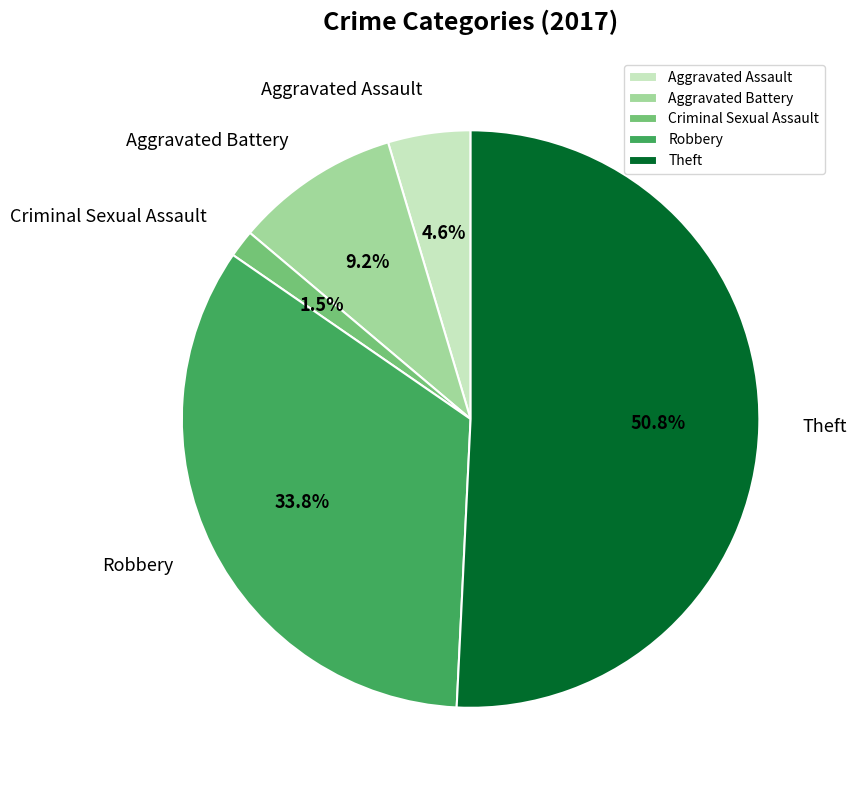

Is there any slice that represents more than half of the pie?

Yes